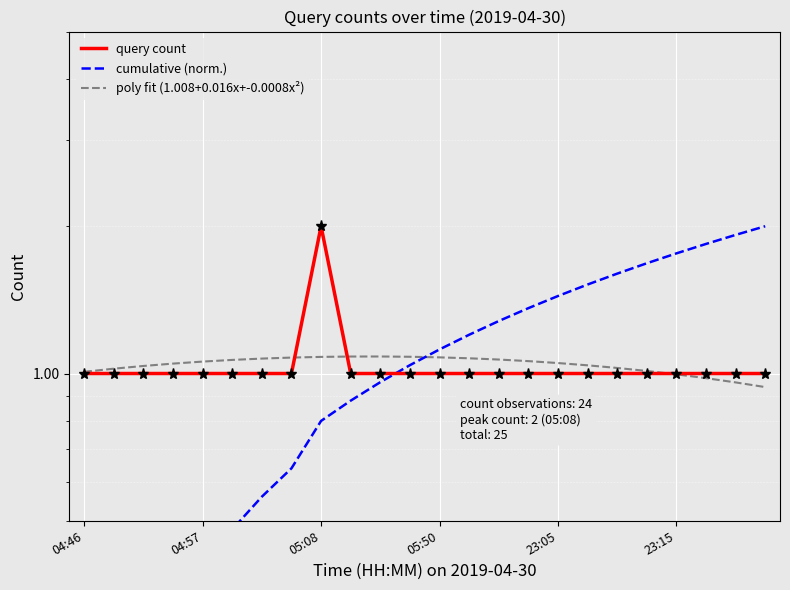

What is the value of the query count point at the 24th from the left?

1.0